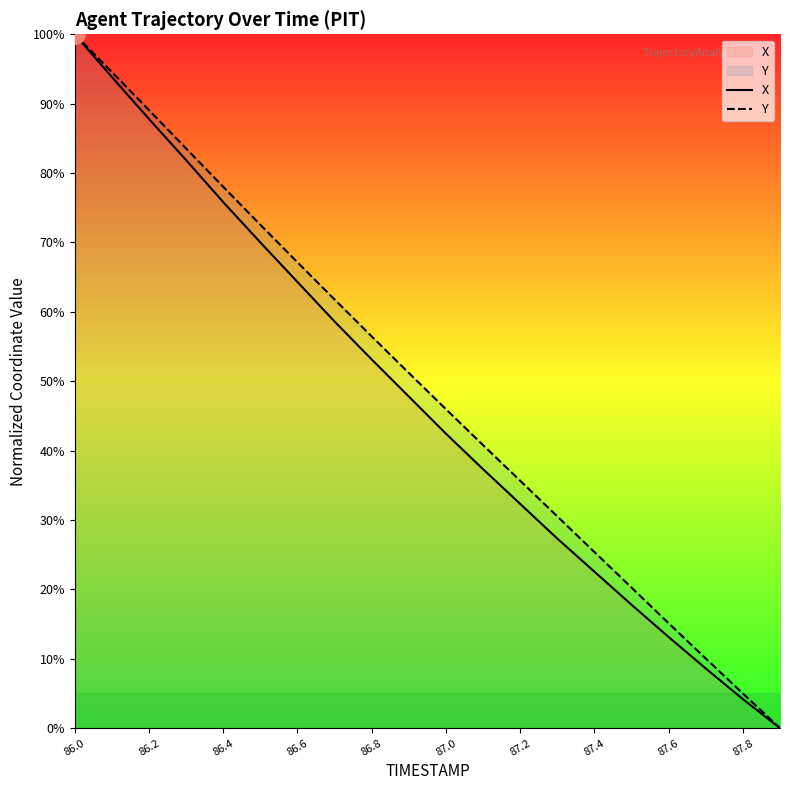

What is the greatest value displayed?

100.0